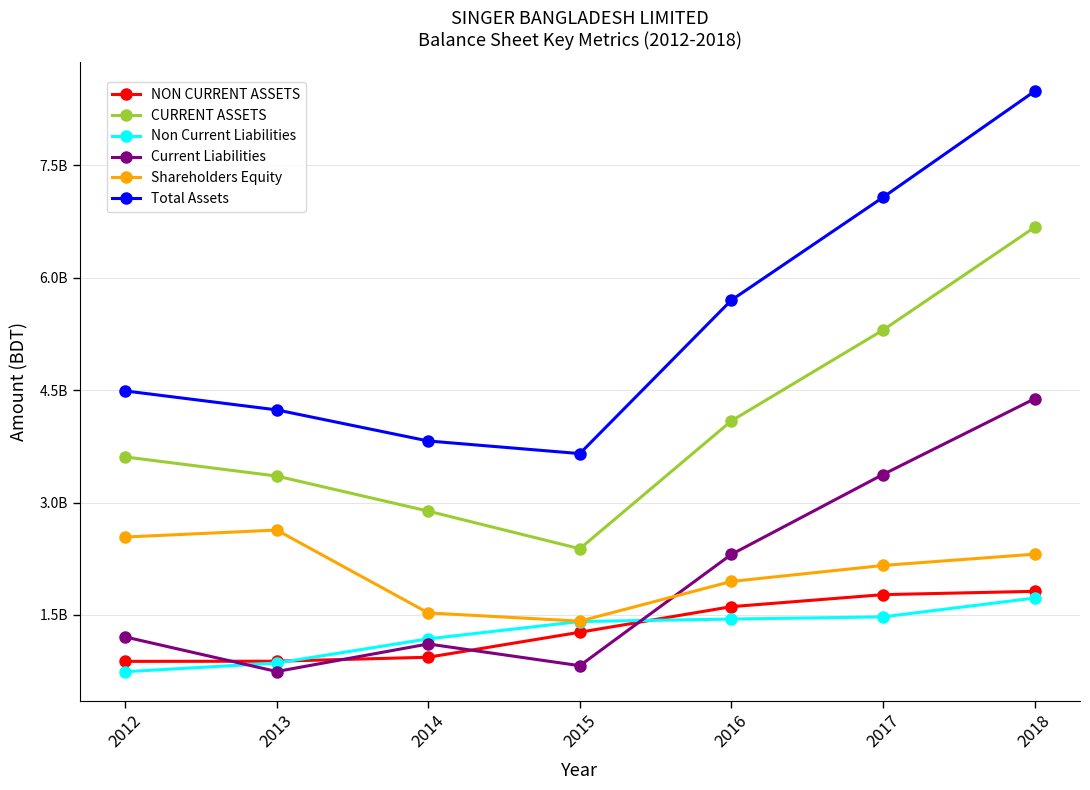

Is it true that Current Liabilities equals 1206866027 at 2012?

True